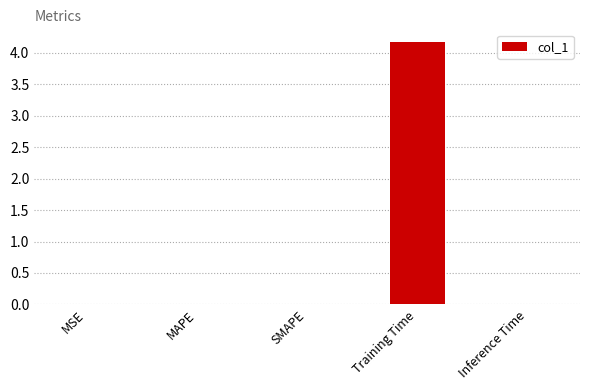

How many data points does each series have?

5